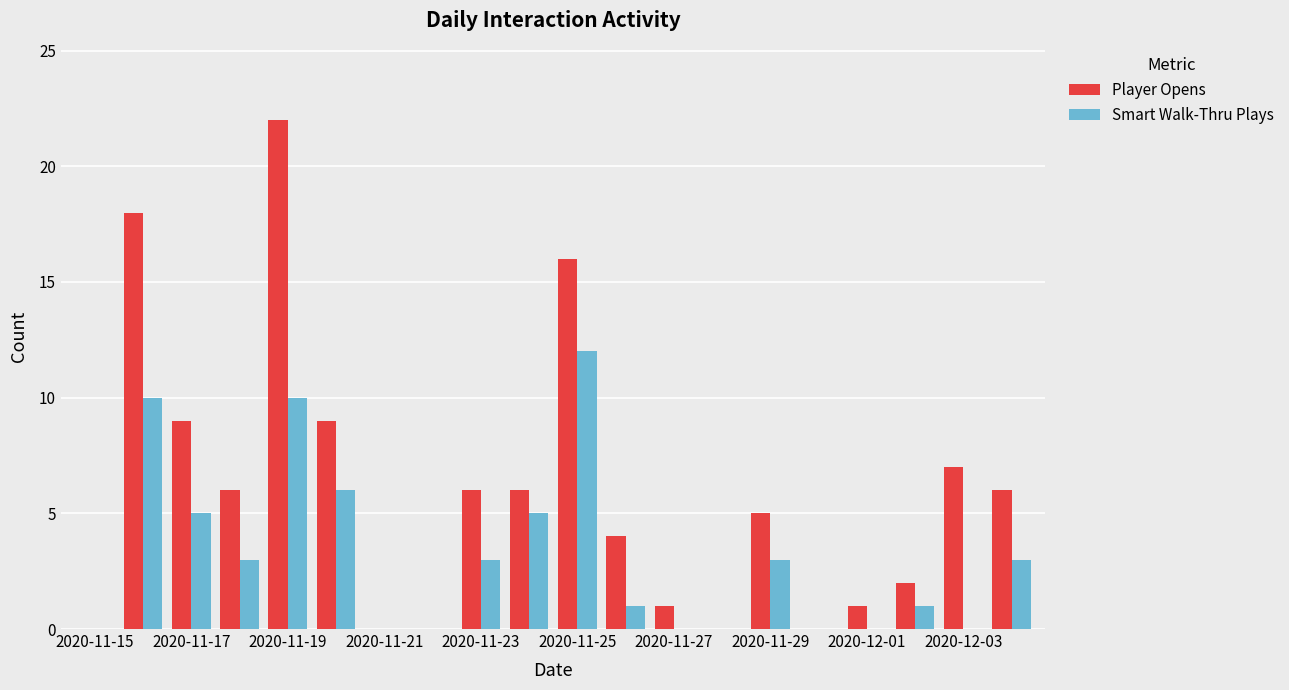

What is the highest value of the Player Opens series?

22